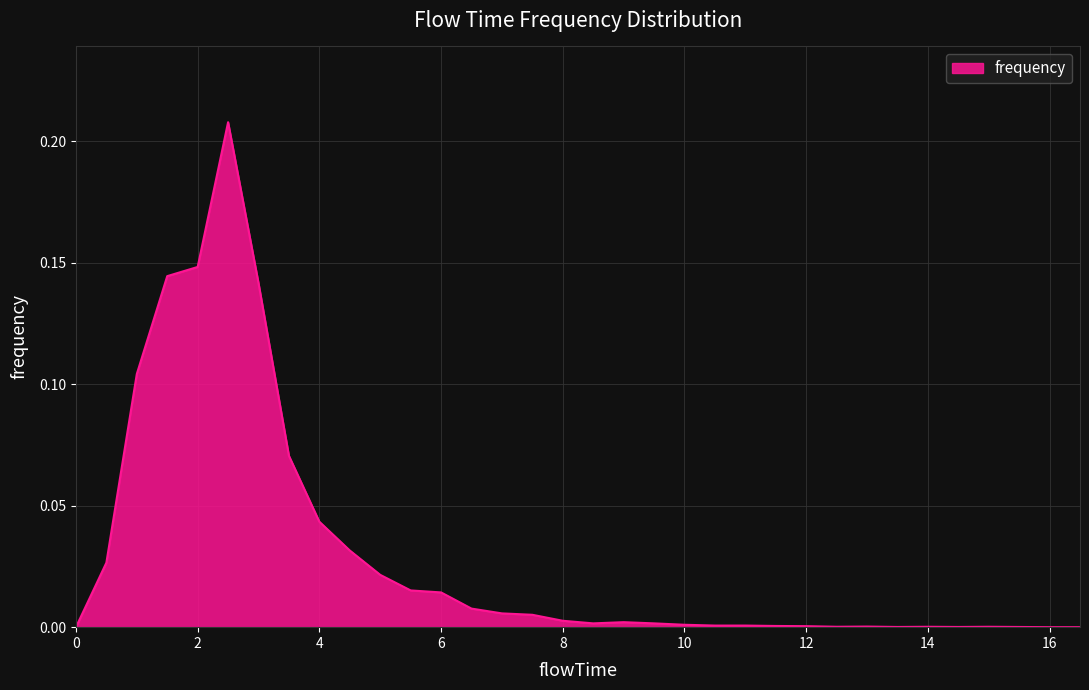

True or false: the data has more than 1 interior local peaks.

True